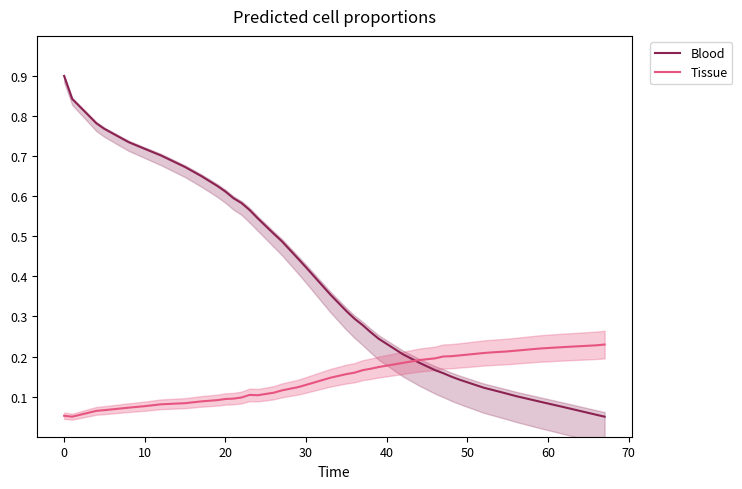

Which series ends up on top after the final intersection of Tissue and Blood?

Tissue